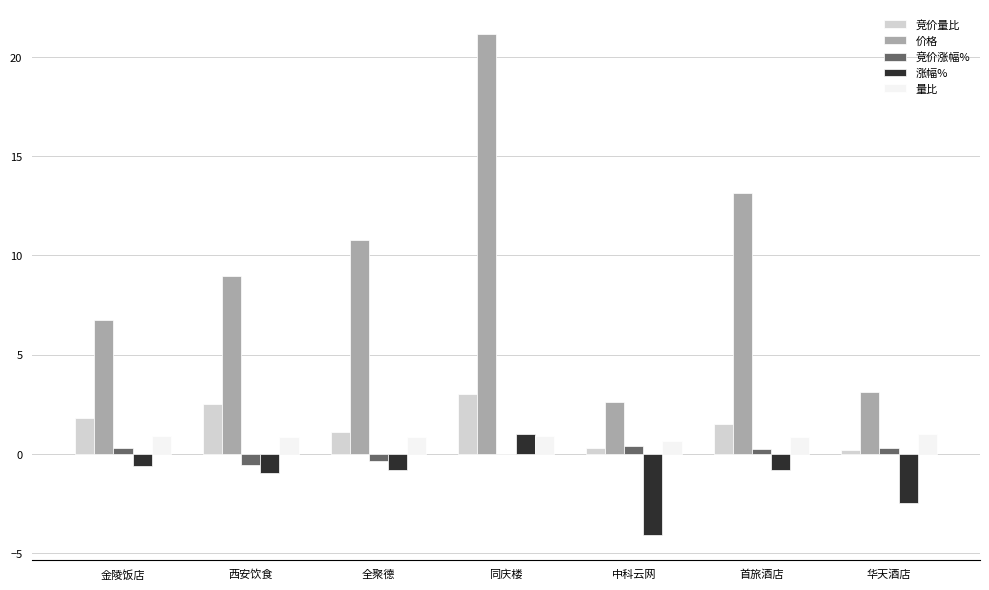

Is the value of 竞价量比 at 华天酒店 greater than the value of 量比 at 西安饮食?

No